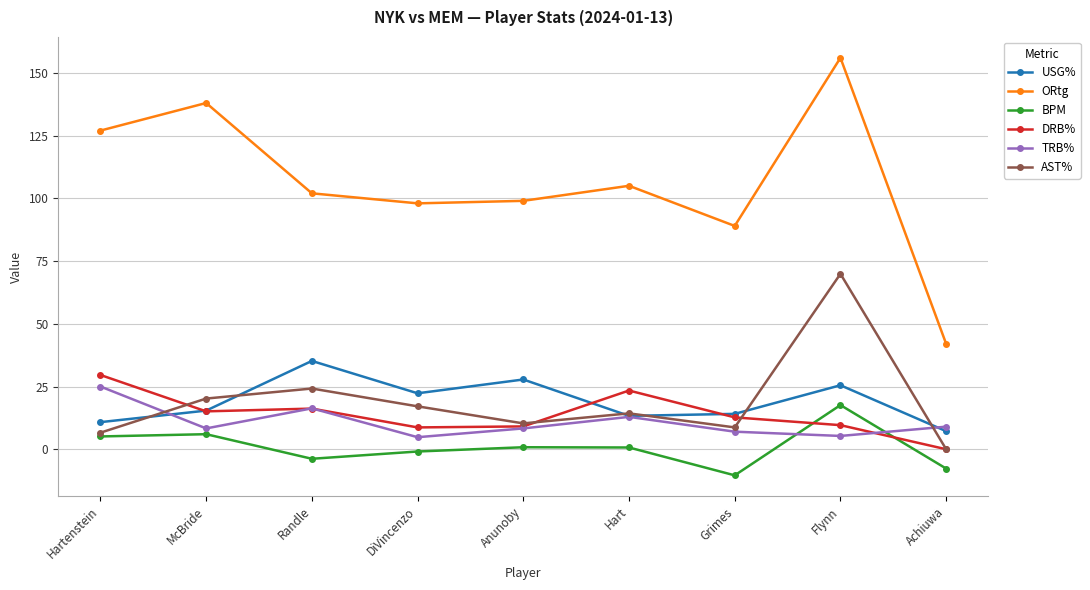

Count the number of data series in this chart.

6